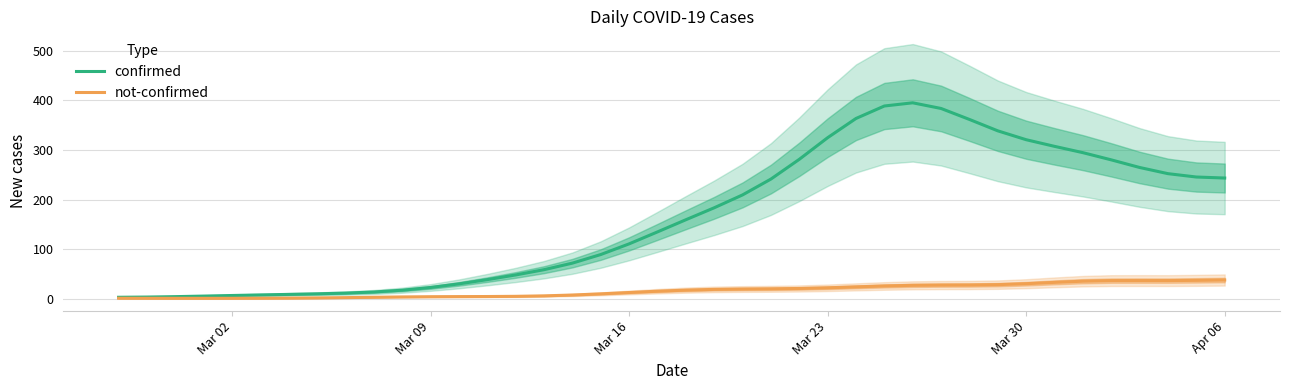

True or false: confirmed and not-confirmed cross at least once.

False